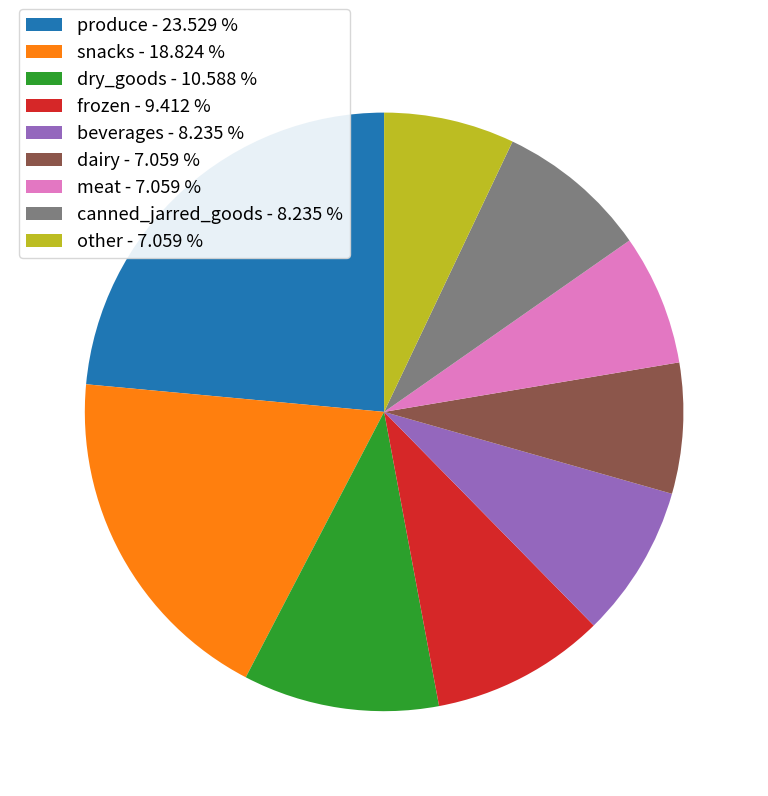

Is there a majority slice in this chart?

No